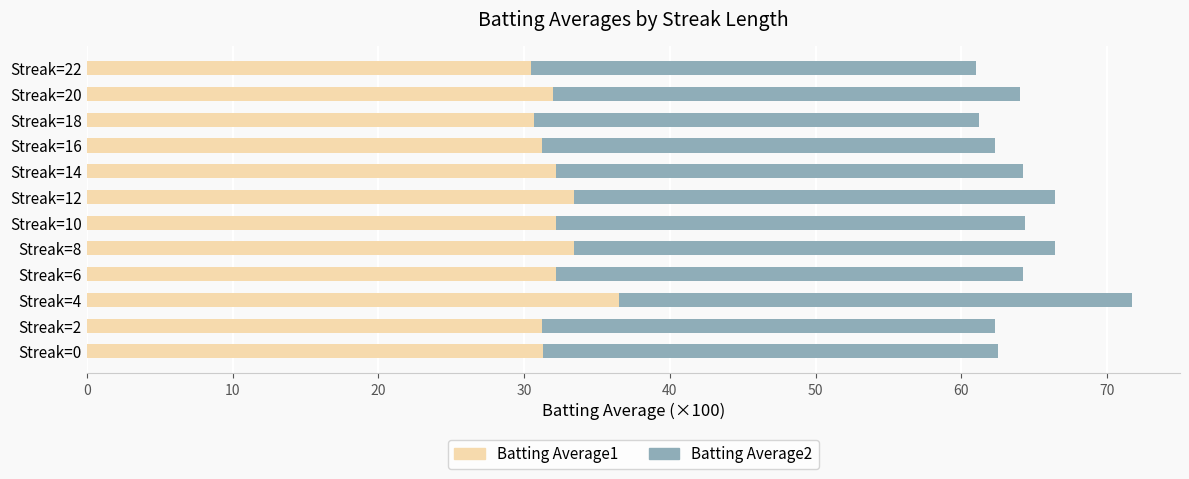

What is the difference between the maximum and minimum values in the Batting Average1 series?

6.0